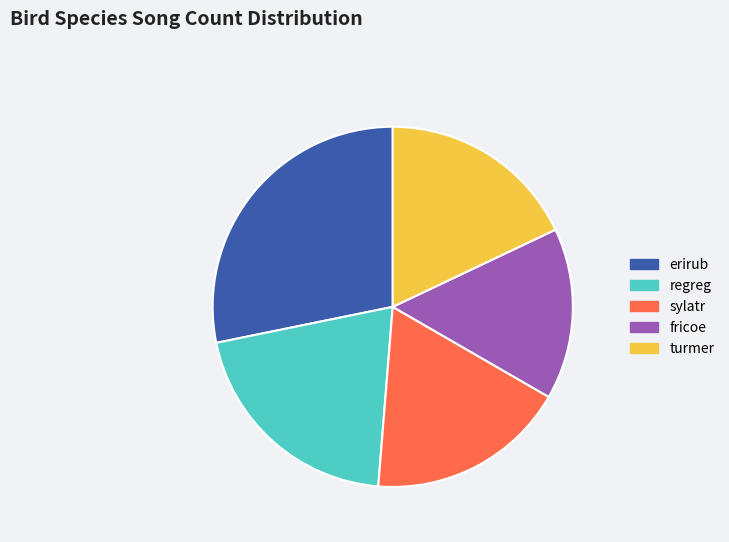

Which has a higher value, regreg or sylatr?

regreg